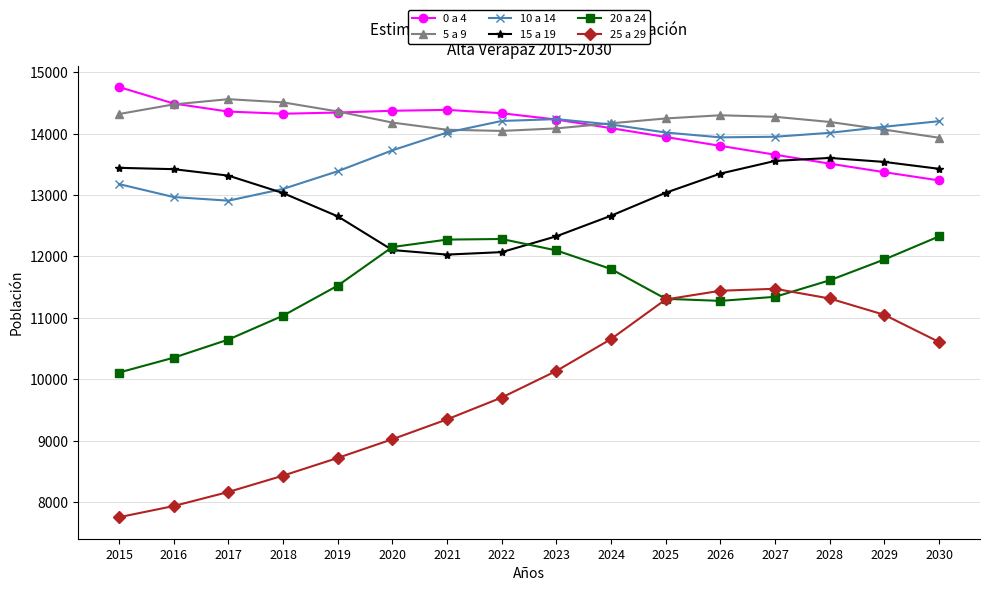

What is the average value of the 20 a 24 series?

11504